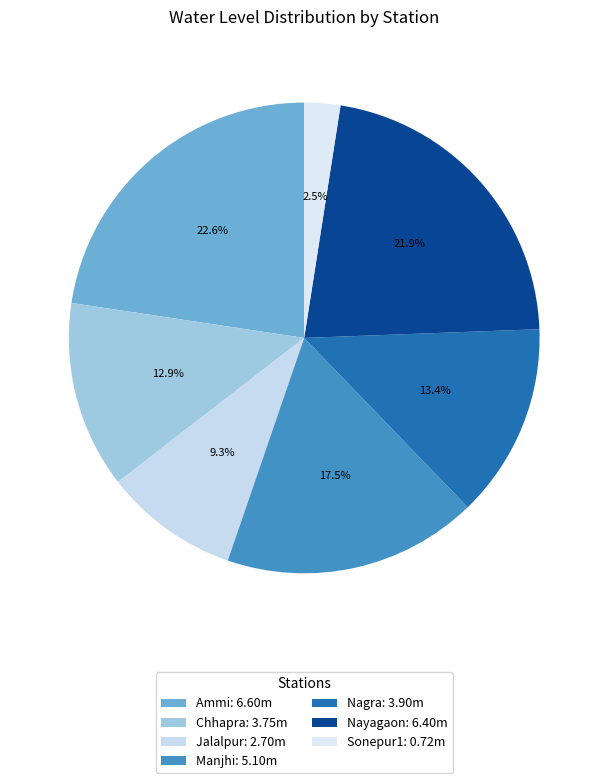

Combined, what portion of the pie is Nayagaon and Chhapra?

34.8%